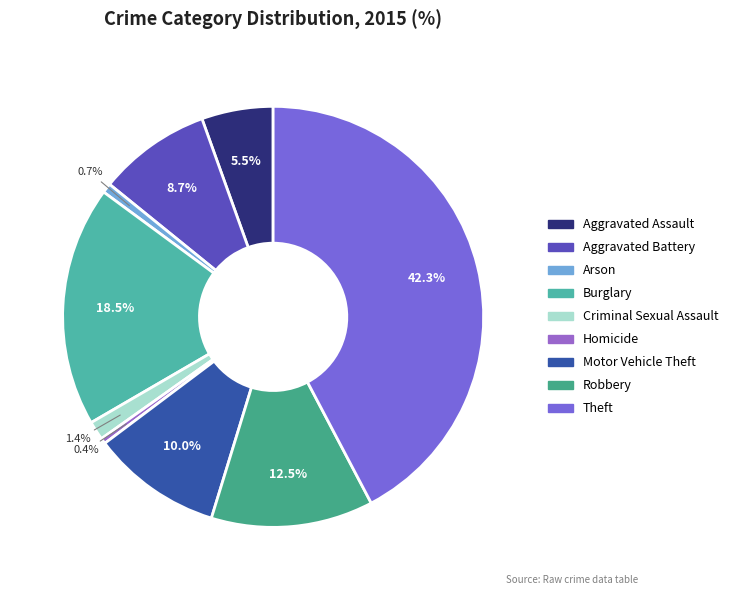

Do Arson and Robbery together represent more than half of the pie?

No